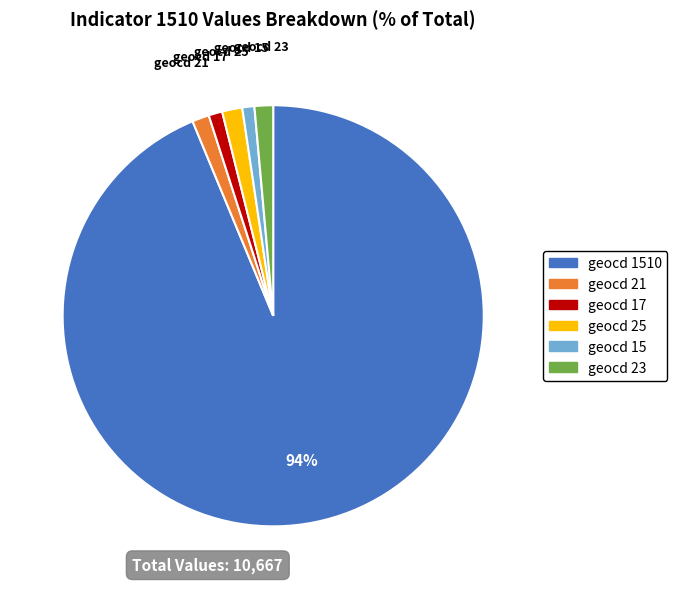

Does any single category account for the majority?

Yes